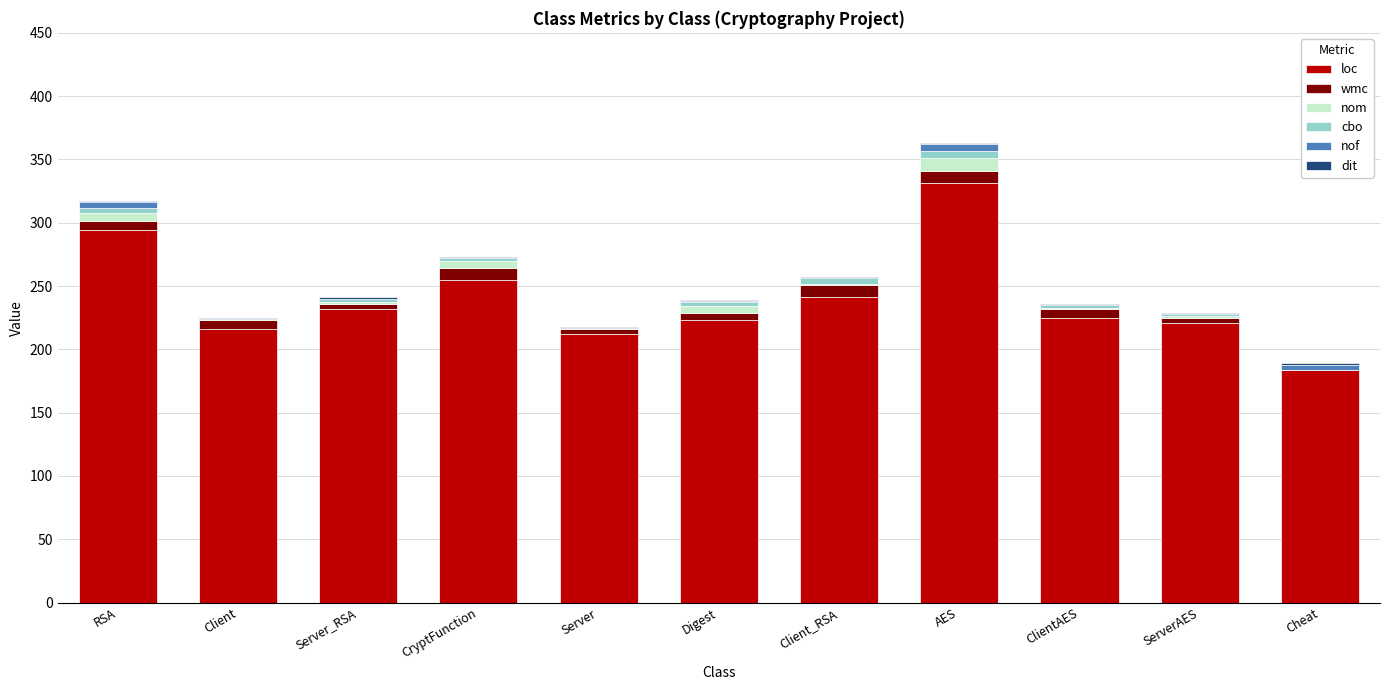

True or false: loc has a value of 294 at RSA.

True